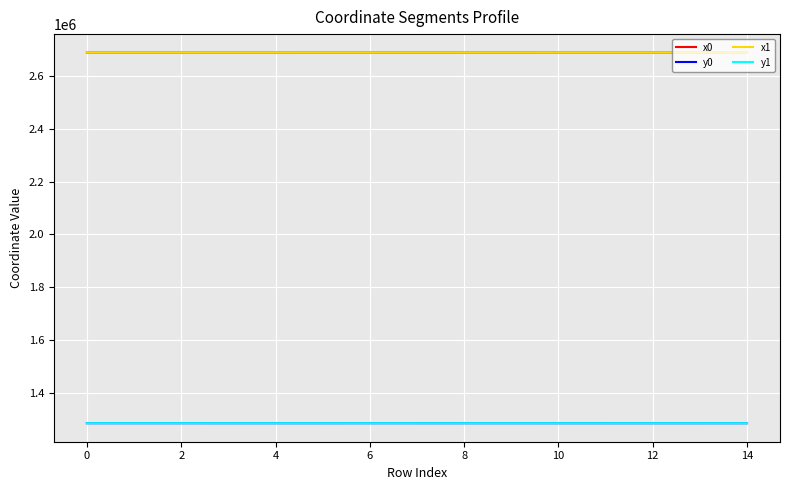

What is the minimum value shown in the chart?

1283625.7